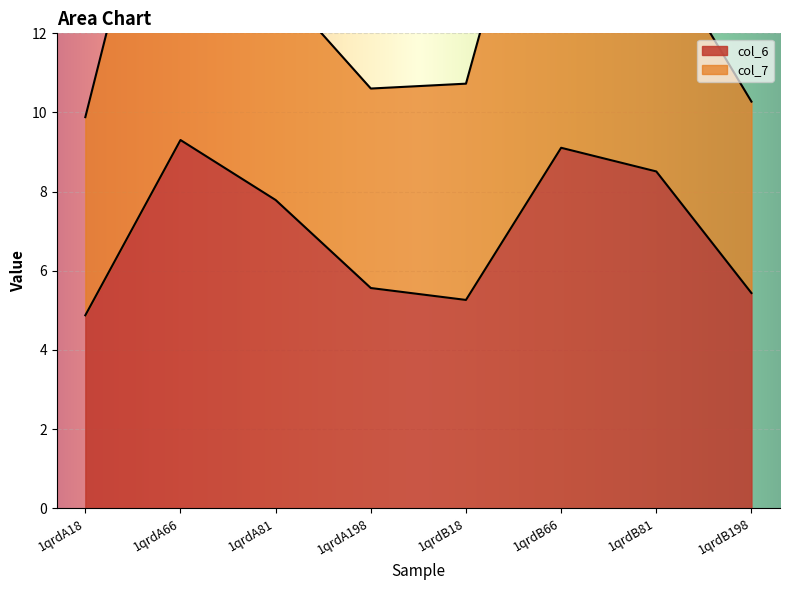

What is the average value?

7.0